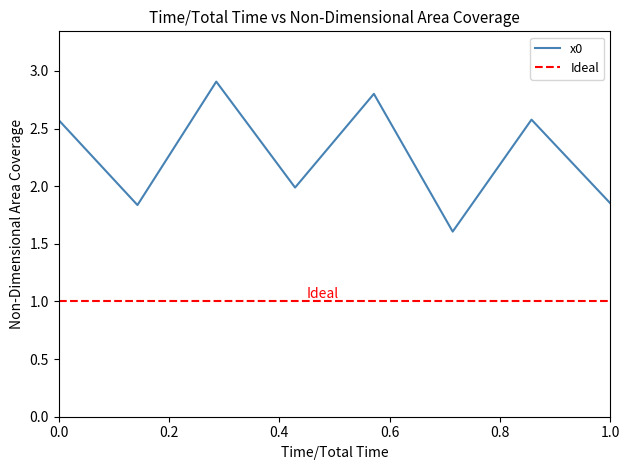

What is the highest value of the x0 series?

2.9